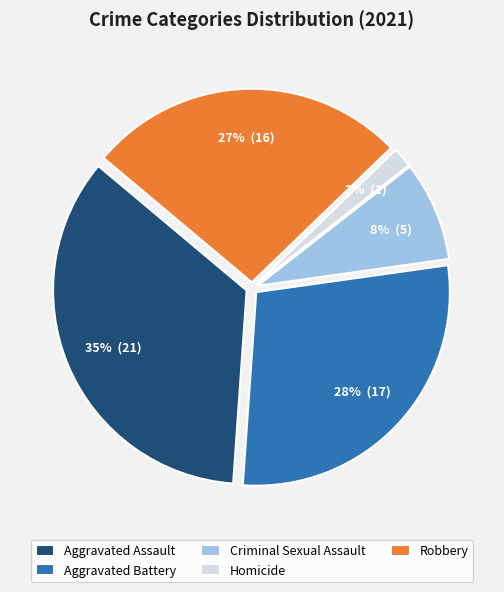

Do Aggravated Assault and Robbery together represent more than half of the pie?

Yes